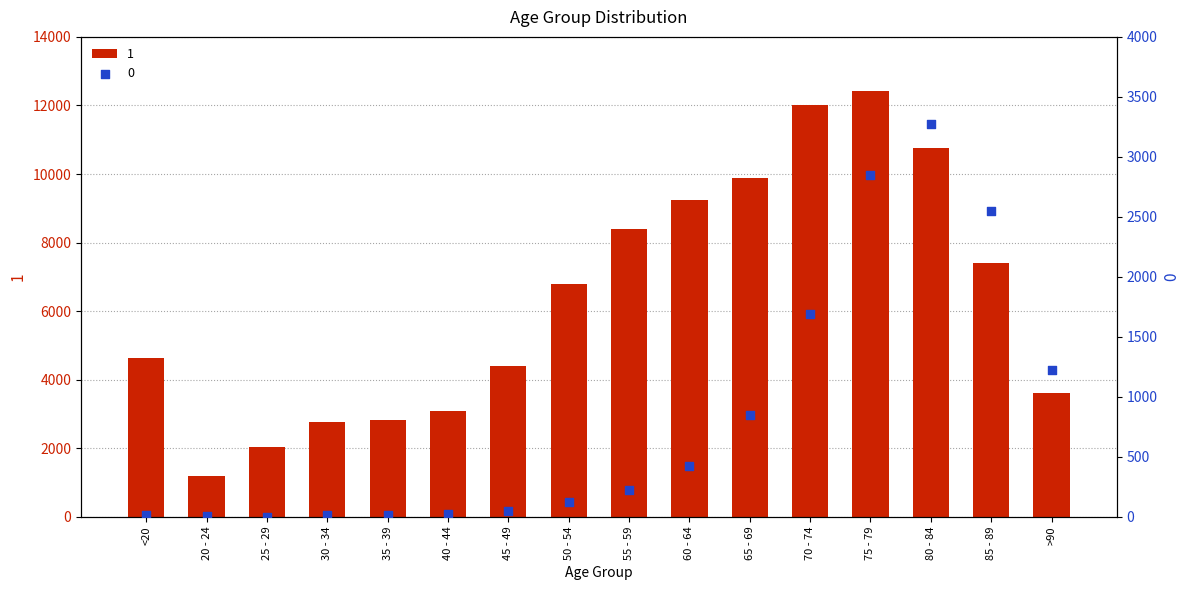

Which series reaches the minimum Y coordinate?

0 (count)